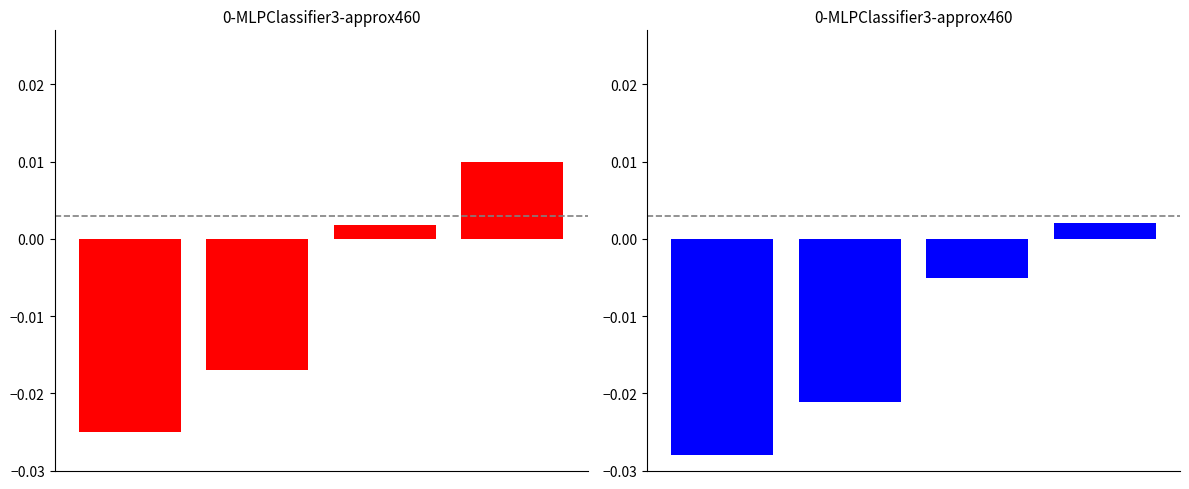

Is the value of 추천수 at 2 greater than the value of 비추천수 at 0?

Yes